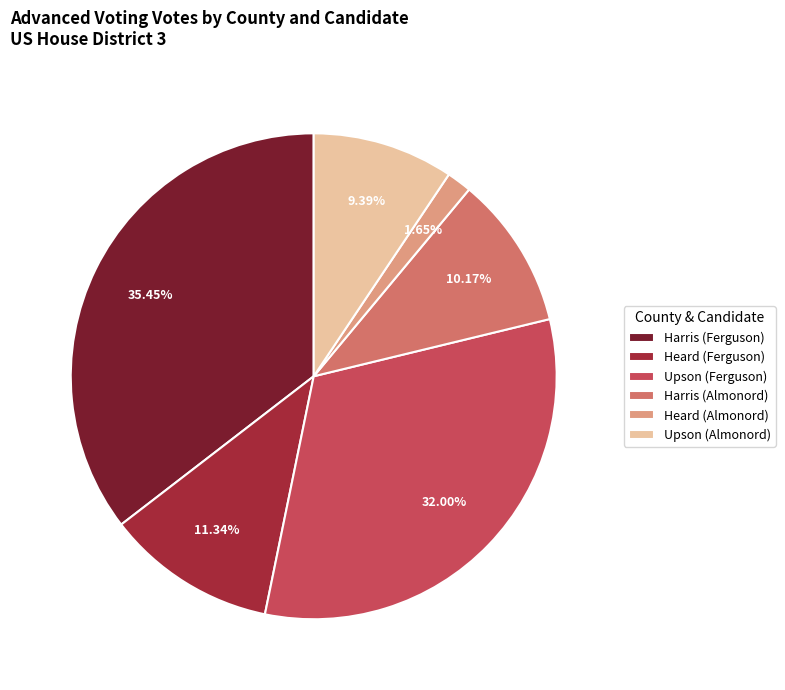

Is the sum of Harris (Almonord) and Upson (Ferguson) greater than half?

No